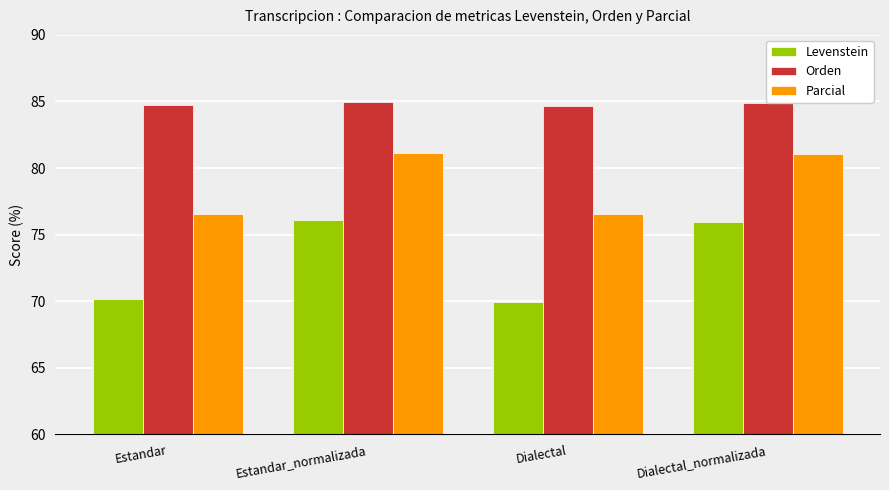

At which label does Levenstein first exceed 75?

Estandar_normalizada